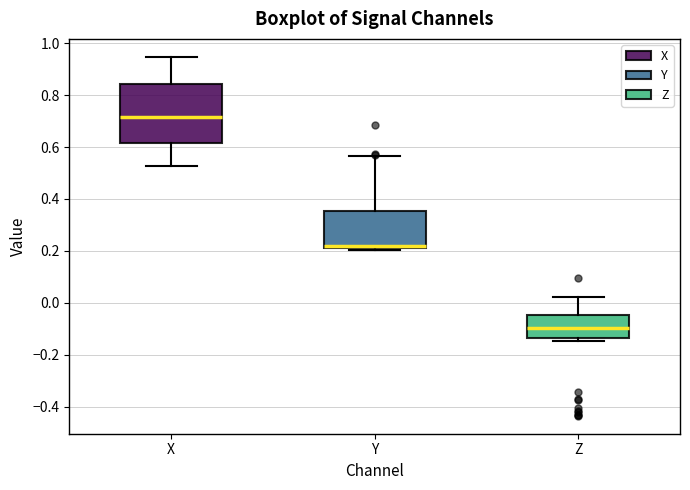

Which box's median line is the lowest?

Z